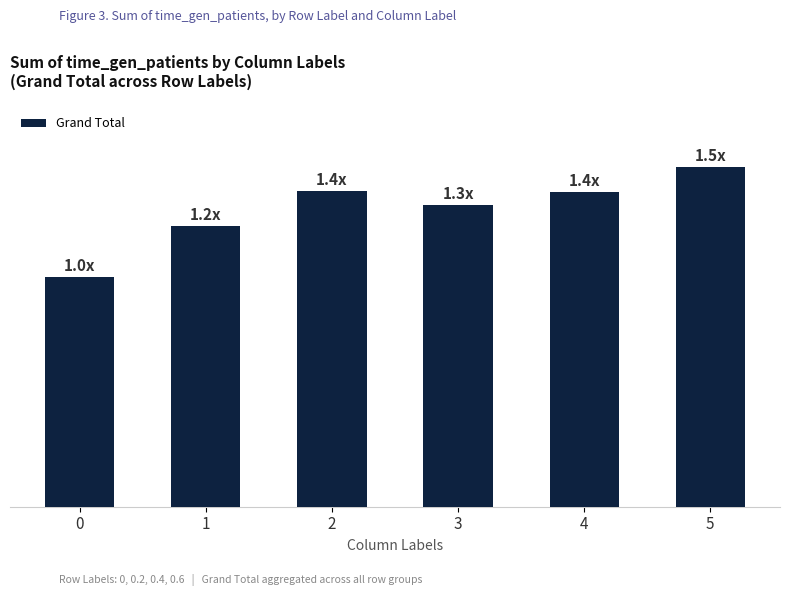

What is the minimum value shown in the chart?

298.4